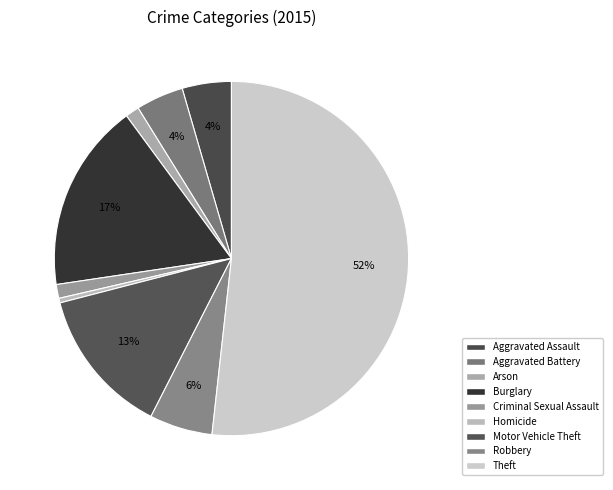

Which category has the biggest portion of the pie?

Theft